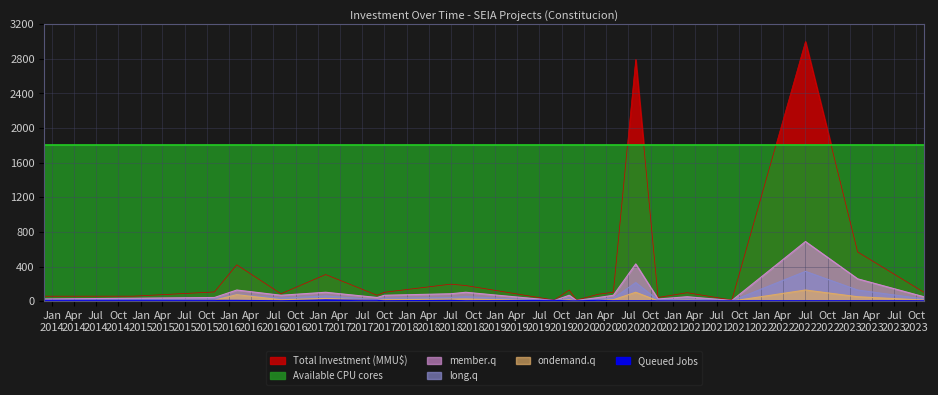

Which category has the lowest value in the long.q series?

2019-09